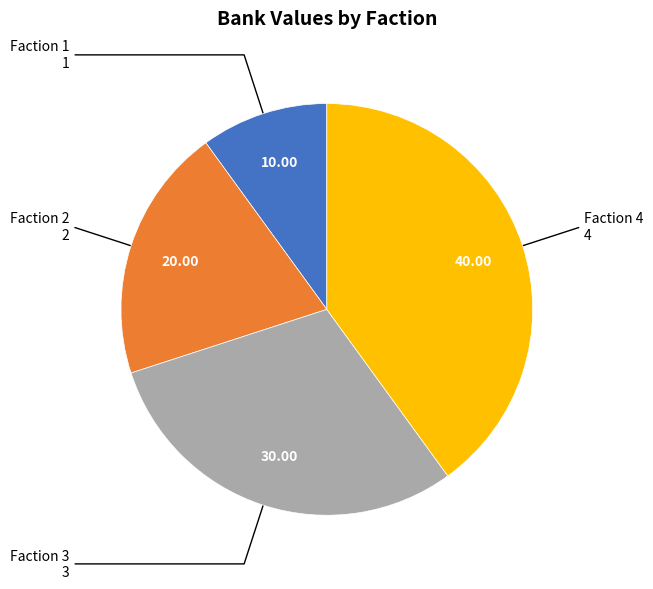

Is there a majority slice in this chart?

No